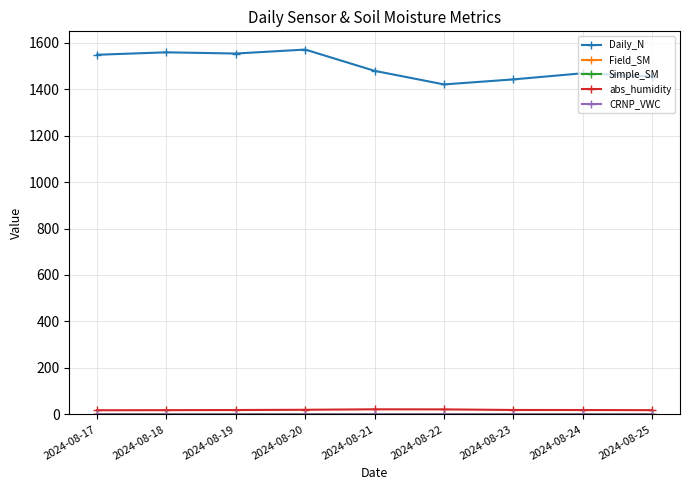

What is the difference between the highest and lowest values at 2024-08-17?

1547.6